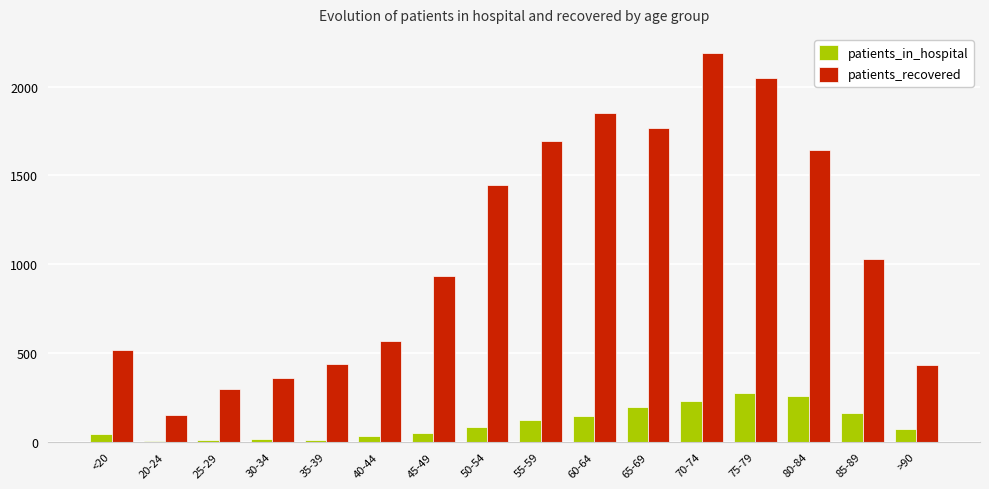

Count the number of data series in this chart.

2